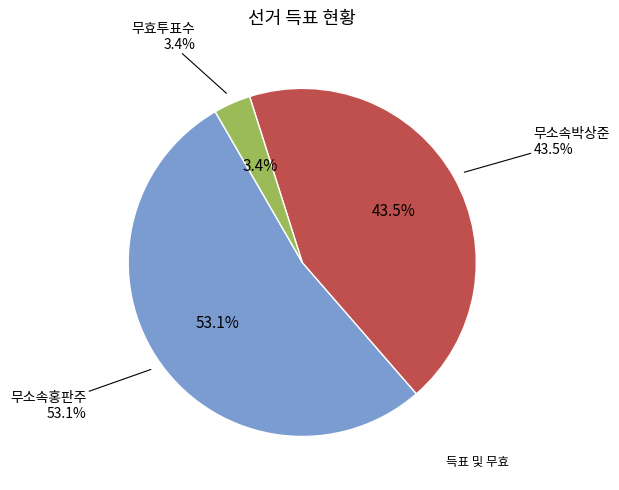

To the nearest percent, what portion does 무효투표수 represent?

3%